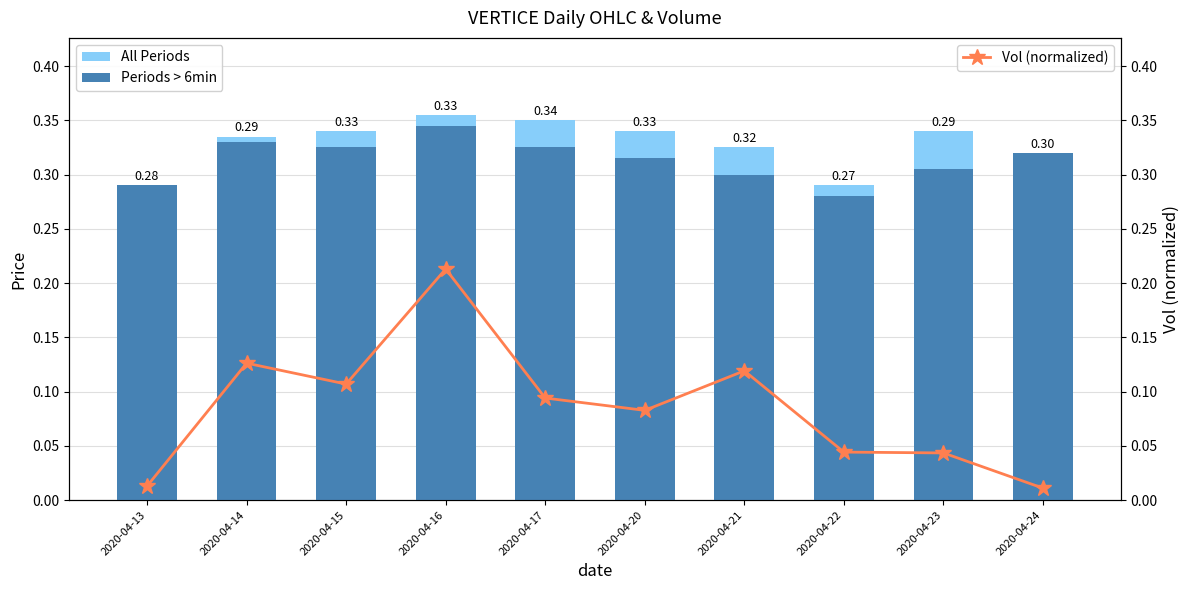

Which category has the lowest value in the All Periods series?

2020-04-13